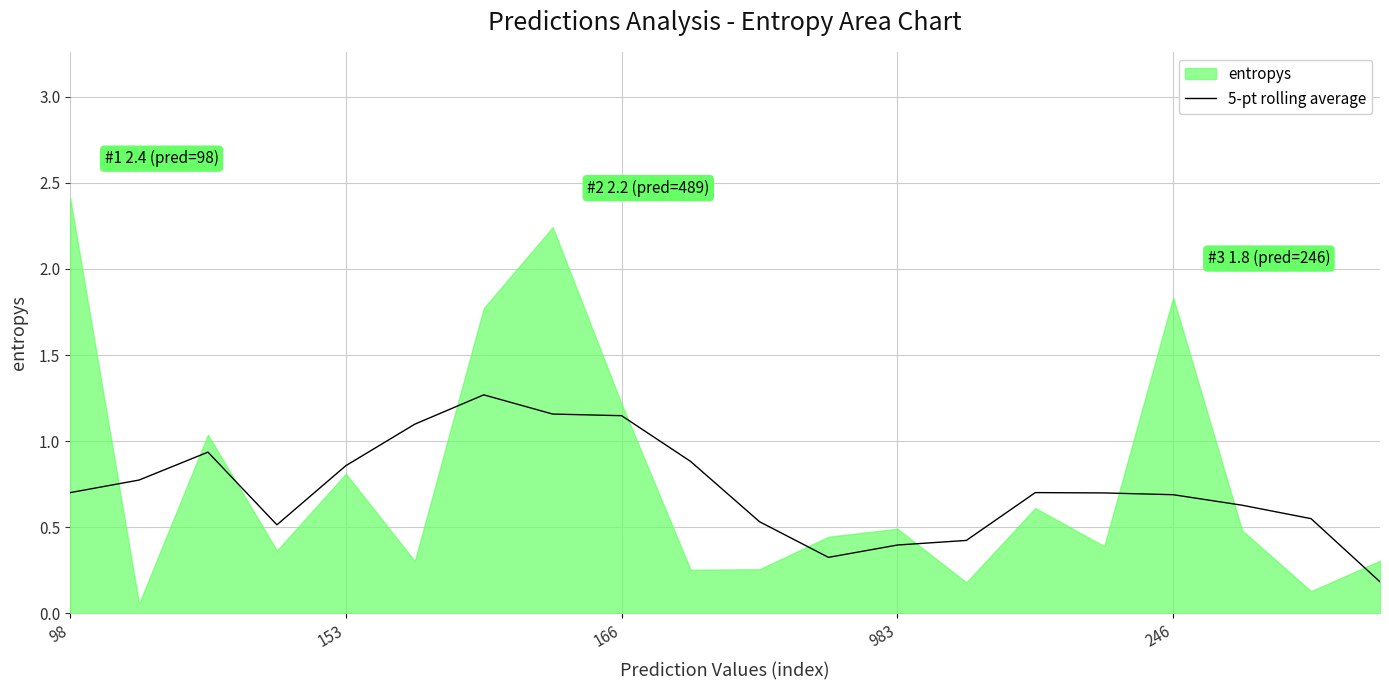

What is the maximum value for 5-pt rolling average?

1.3